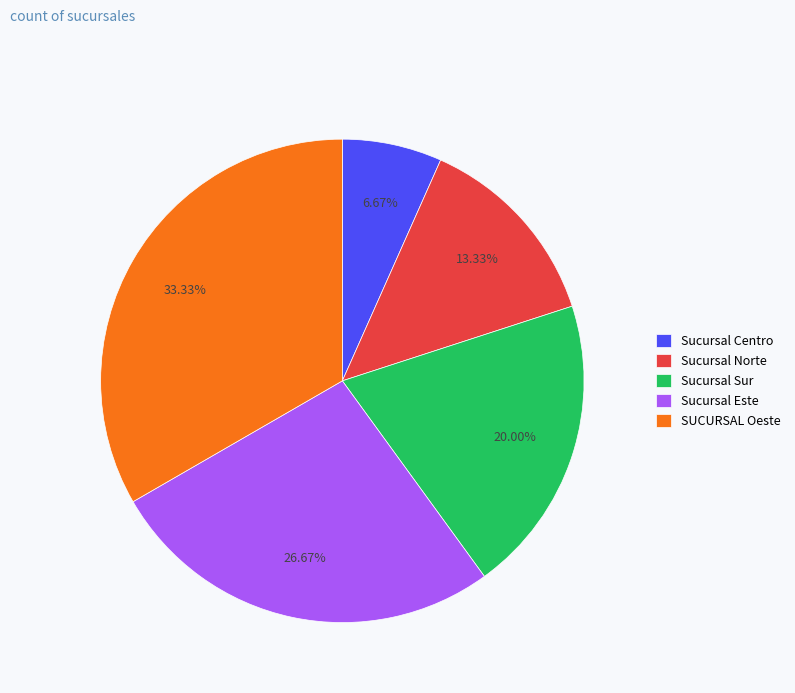

To the nearest percent, what portion does Sucursal Este represent?

27%